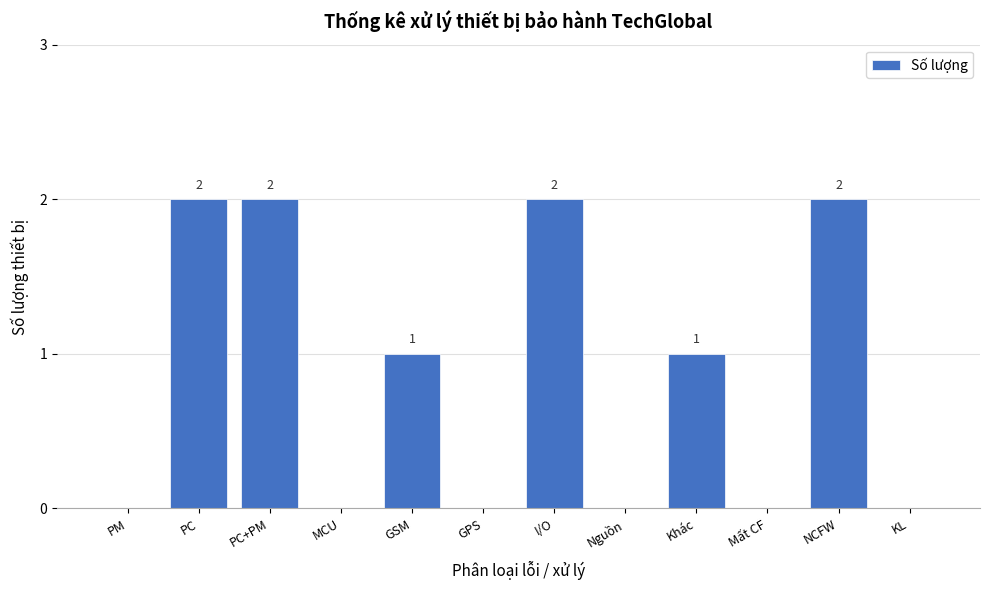

Reading left to right, what are all the values shown in this chart?

PM=0	PC=2	PC+PM=2	MCU=0	GSM=1	GPS=0	I/O=2	Nguồn=0	Khác=1	Mất CF=0	NCFW=2	KL=0